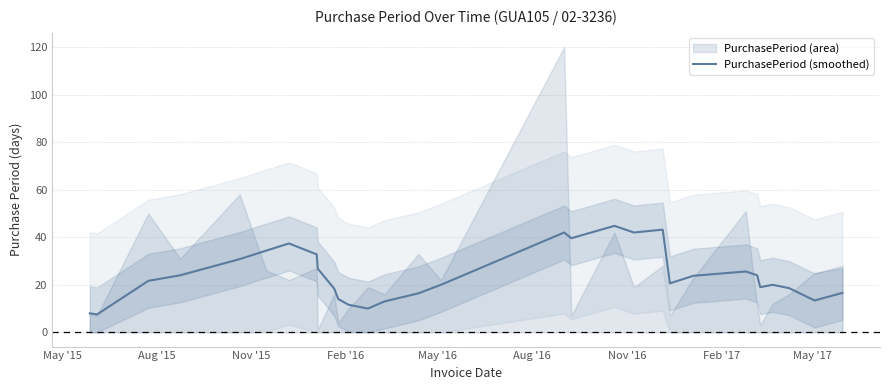

How many points are higher than both their immediate neighbors (excluding endpoints)?

6